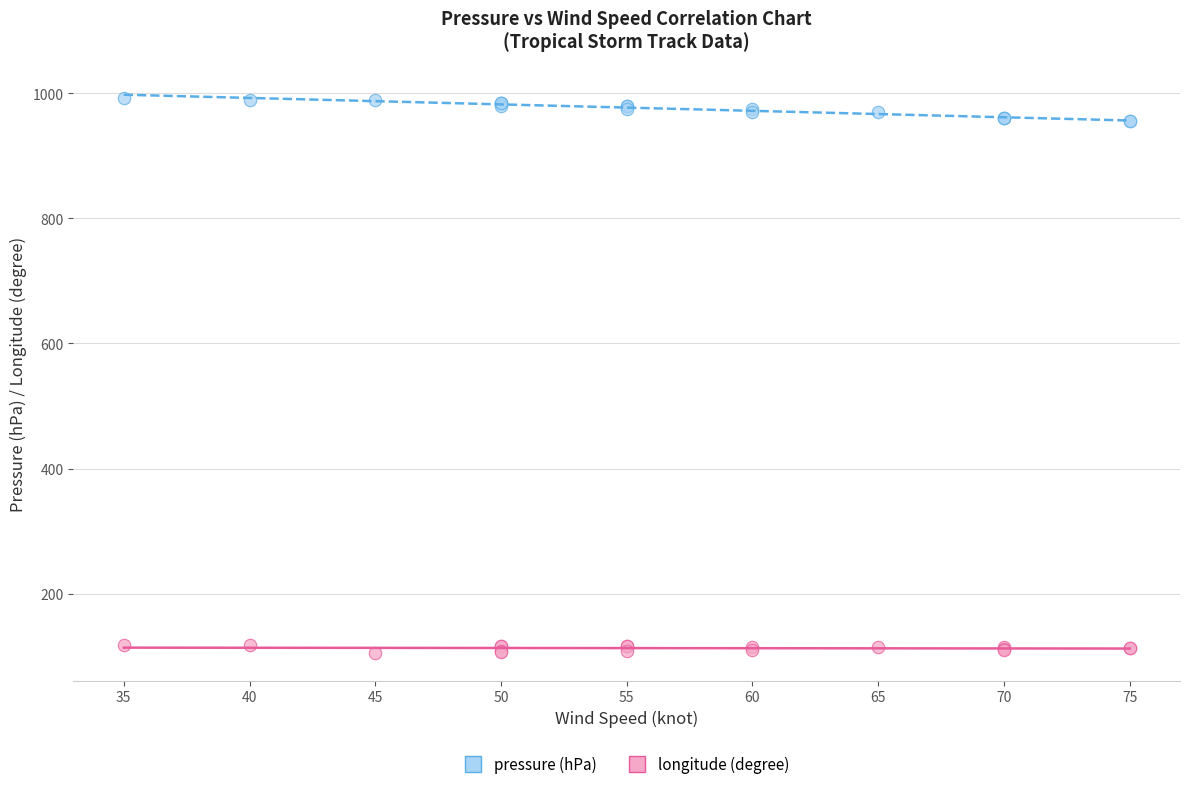

Which series contains the highest Y value?

pressure (hPa)